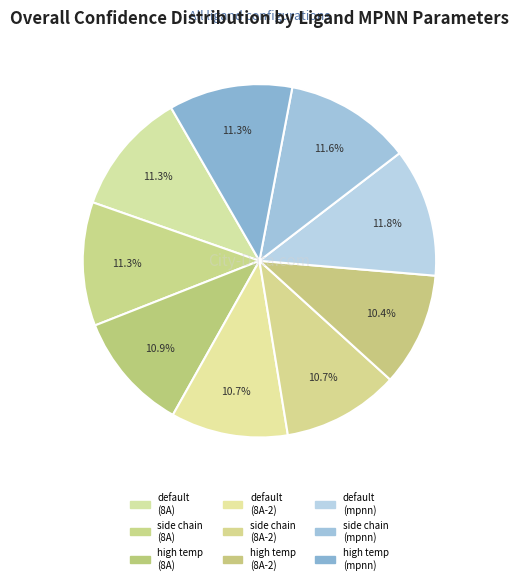

Is there a majority slice in this chart?

No